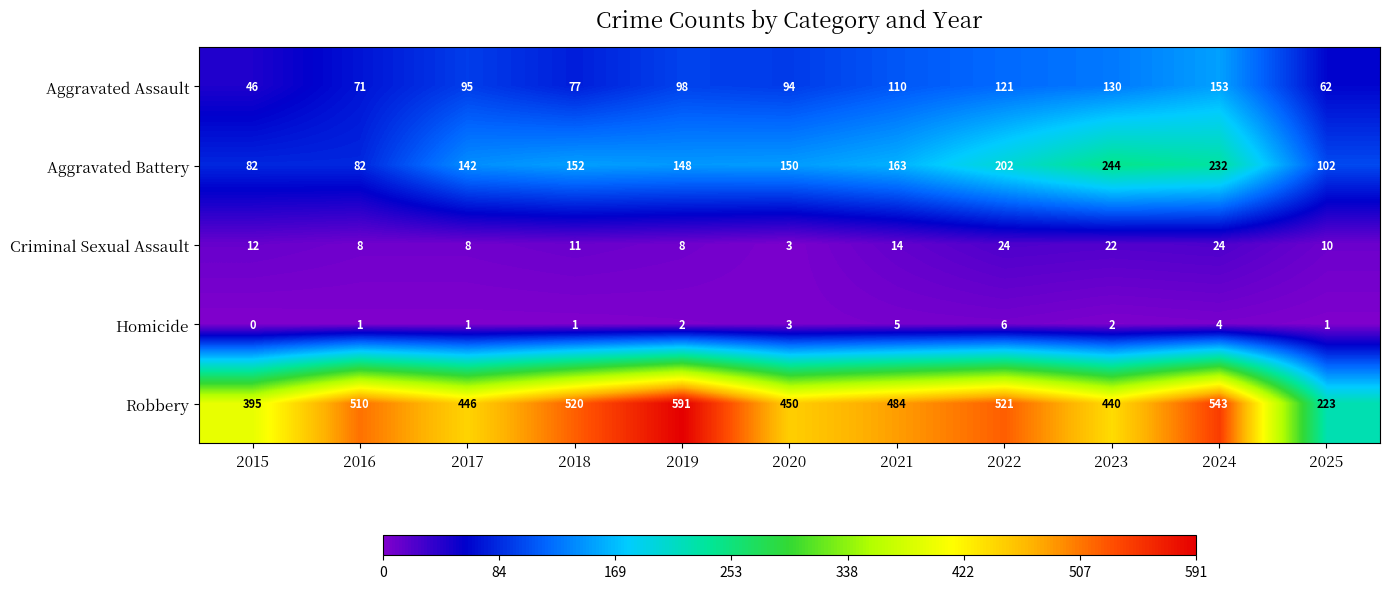

Which series has the largest total across all categories?

Robbery